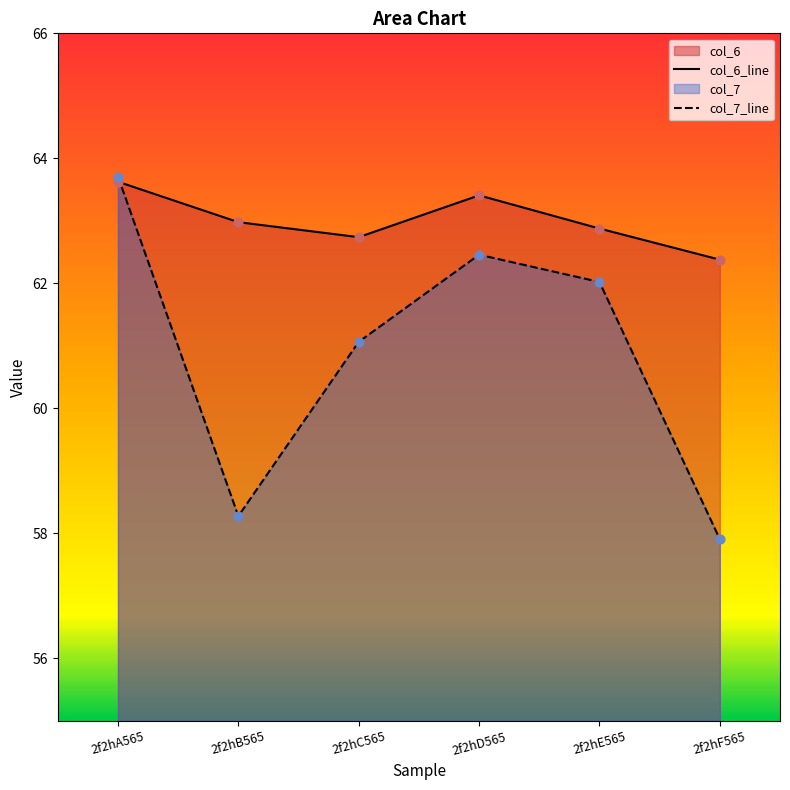

Which series contains the lowest Y value?

col_7